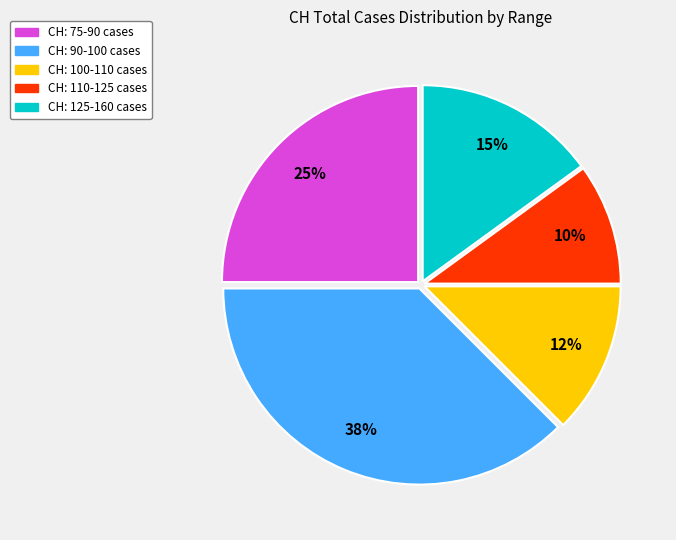

Does any single category account for the majority?

No